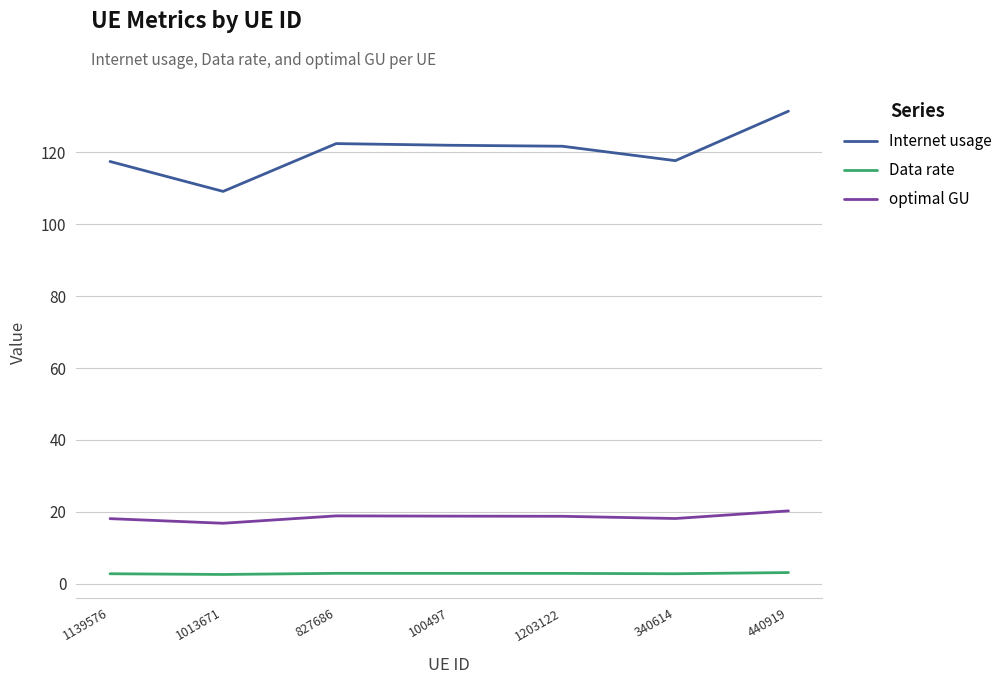

Rank the series at 1013671 from highest to lowest value.

Internet usage, optimal GU, Data rate